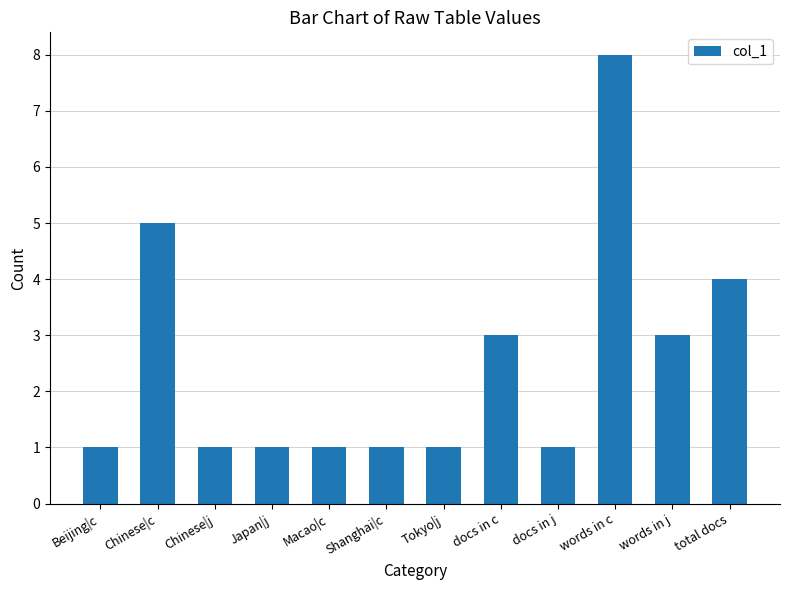

Reading right to left, extract all data points from this chart.

total docs=4	words in j=3	words in c=8	docs in j=1	docs in c=3	Tokyo|j=1	Shanghai|c=1	Macao|c=1	Japan|j=1	Chinese|j=1	Chinese|c=5	Beijing|c=1